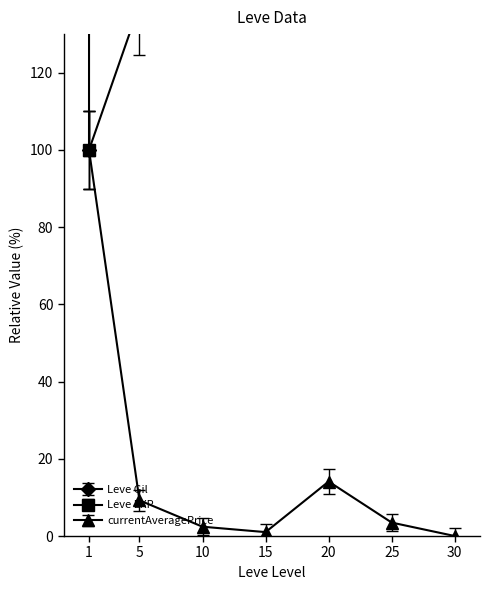

What is the greatest value displayed?

3738878.0